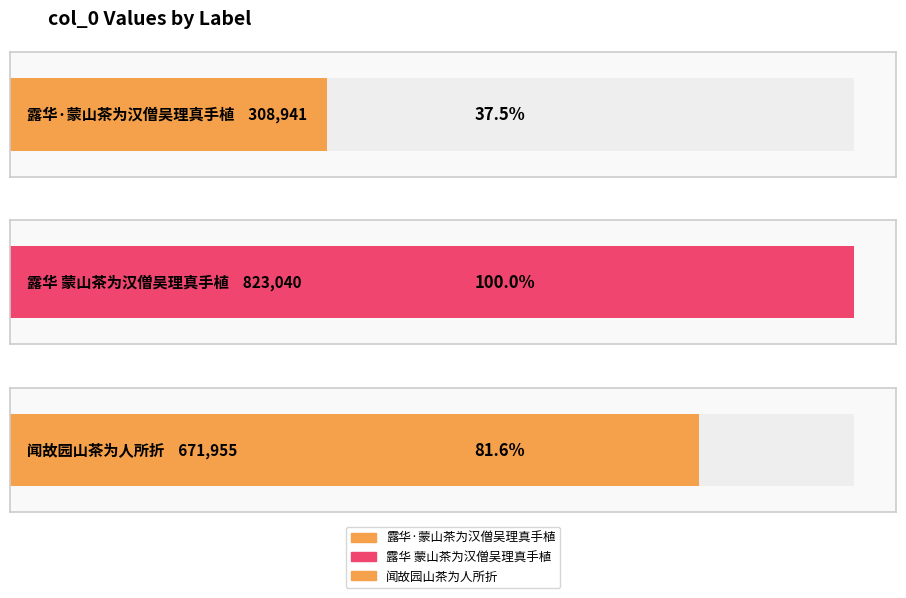

Reading left to right, transcribe all the data shown in this chart.

露华·蒙山茶为汉僧吴理真手植=308941	露华 蒙山茶为汉僧吴理真手植=823040	闻故园山茶为人所折=671955